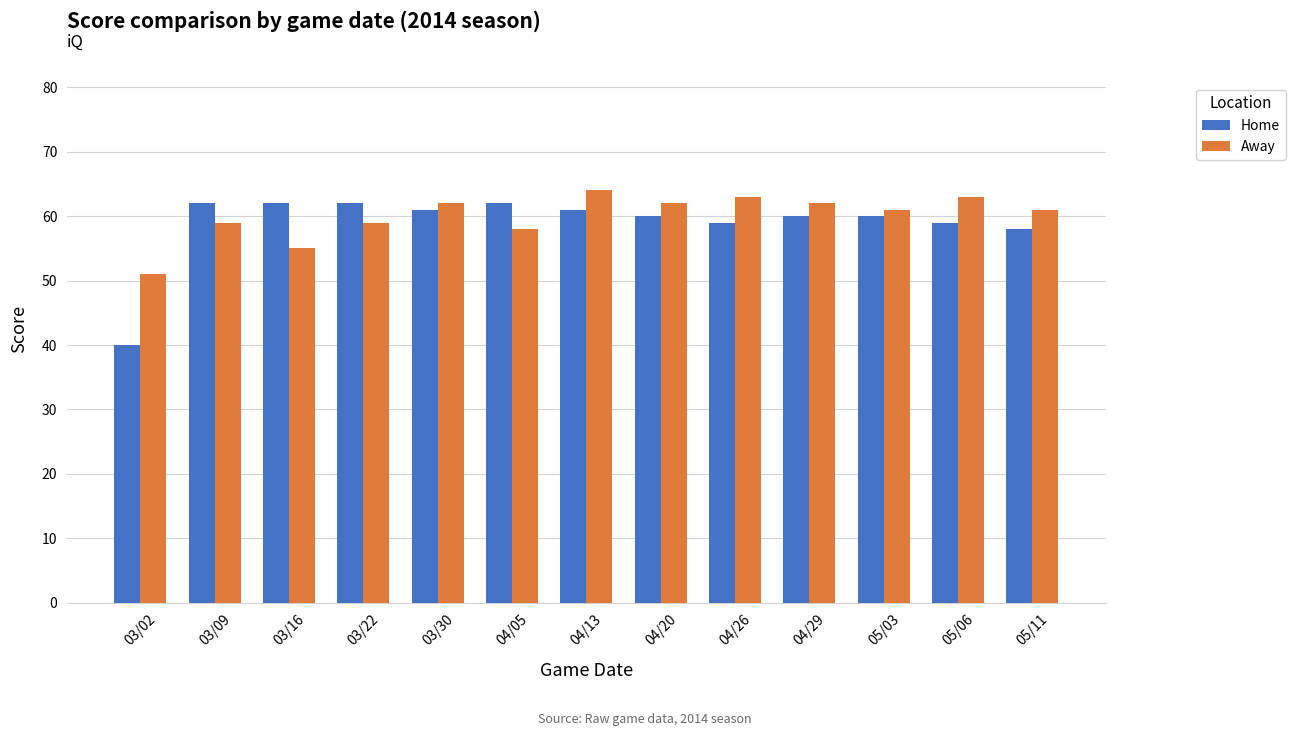

Which series has the largest total across all categories?

Away